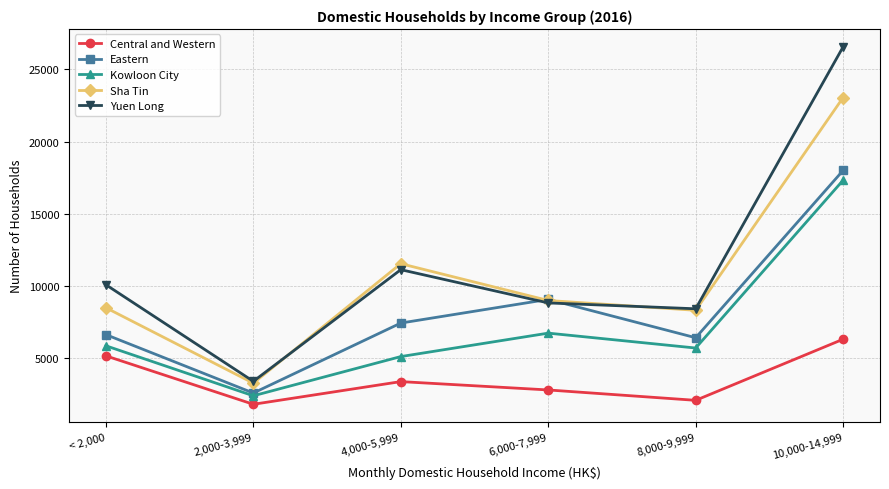

Which series has the widest spread of values?

Yuen Long